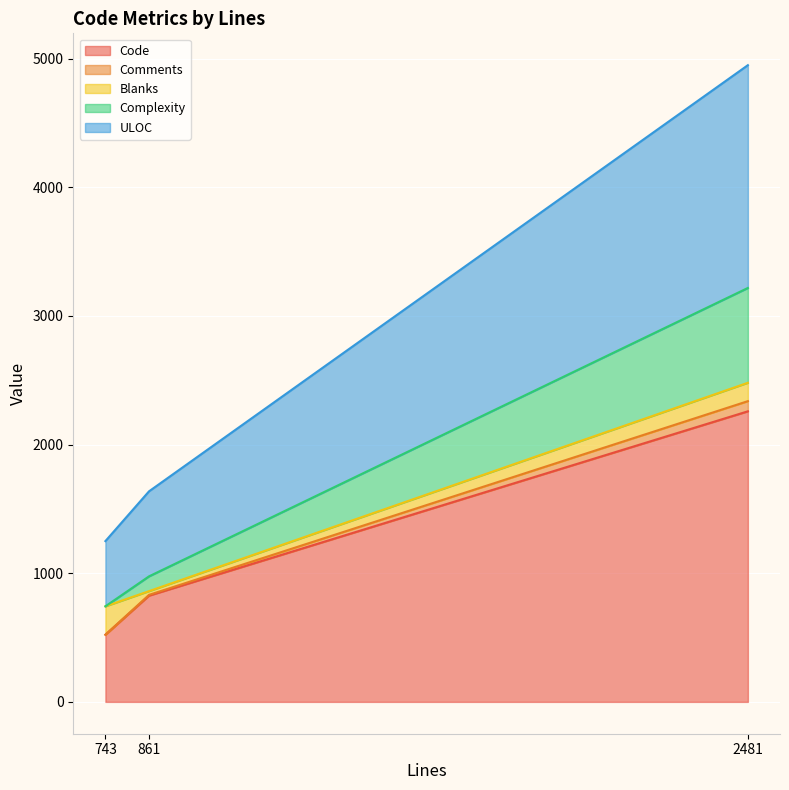

Is it true that ULOC equals 2440 at 2481?

False